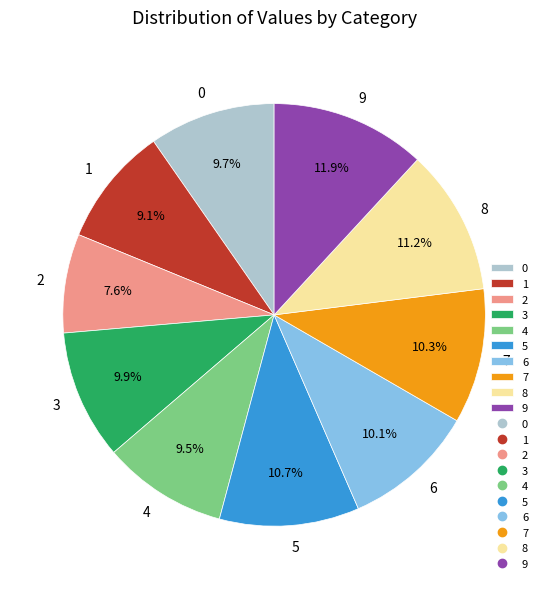

Which slice is the largest?

9